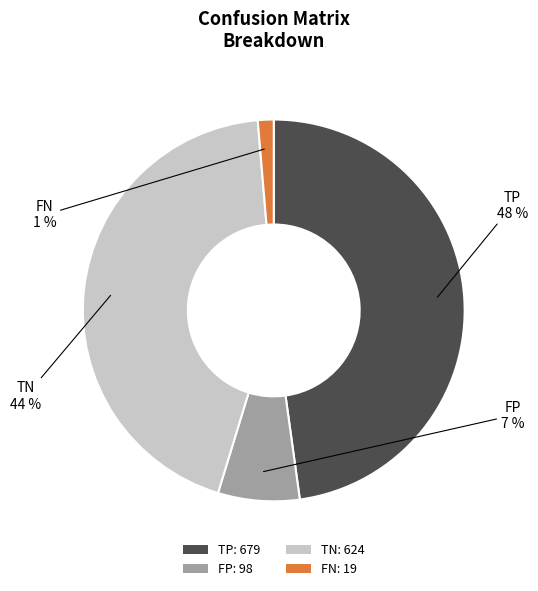

To the nearest percent, what percentage of the pie is TP?

48%